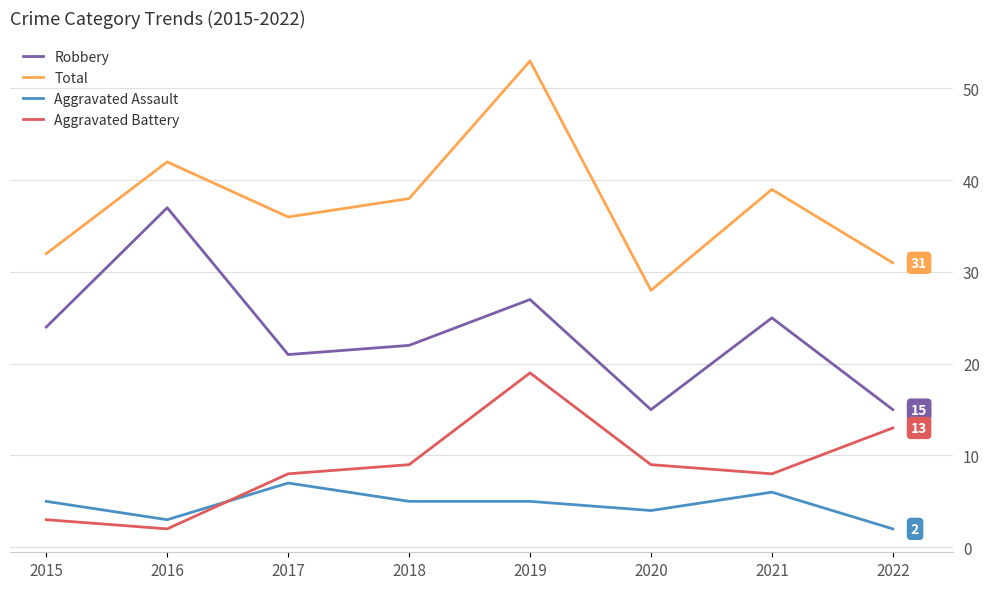

What is the maximum value for Robbery?

37